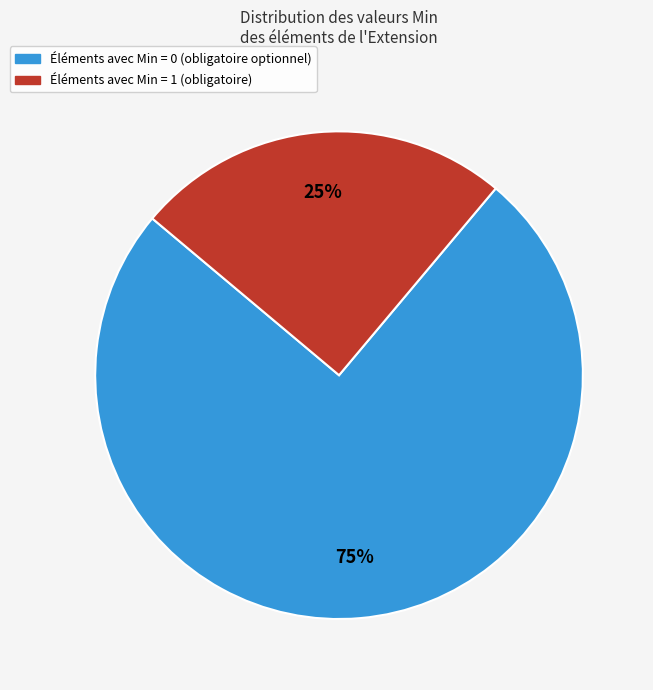

To the nearest percent, what is the difference between the largest and smallest slice percentages?

50%